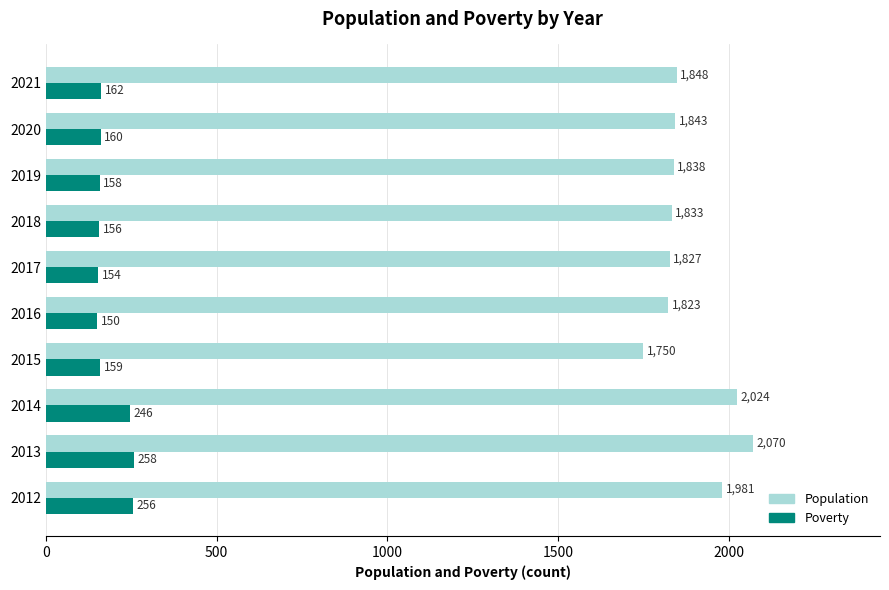

What is the difference between the Population values at 2013 and 2021?

222